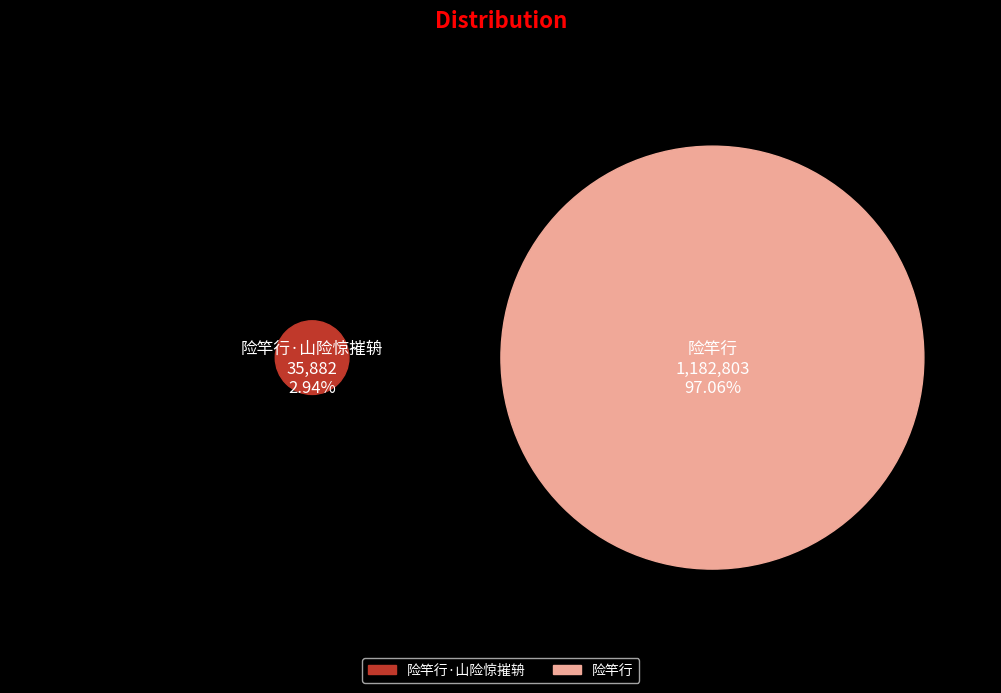

How many slices are in this pie chart?

2